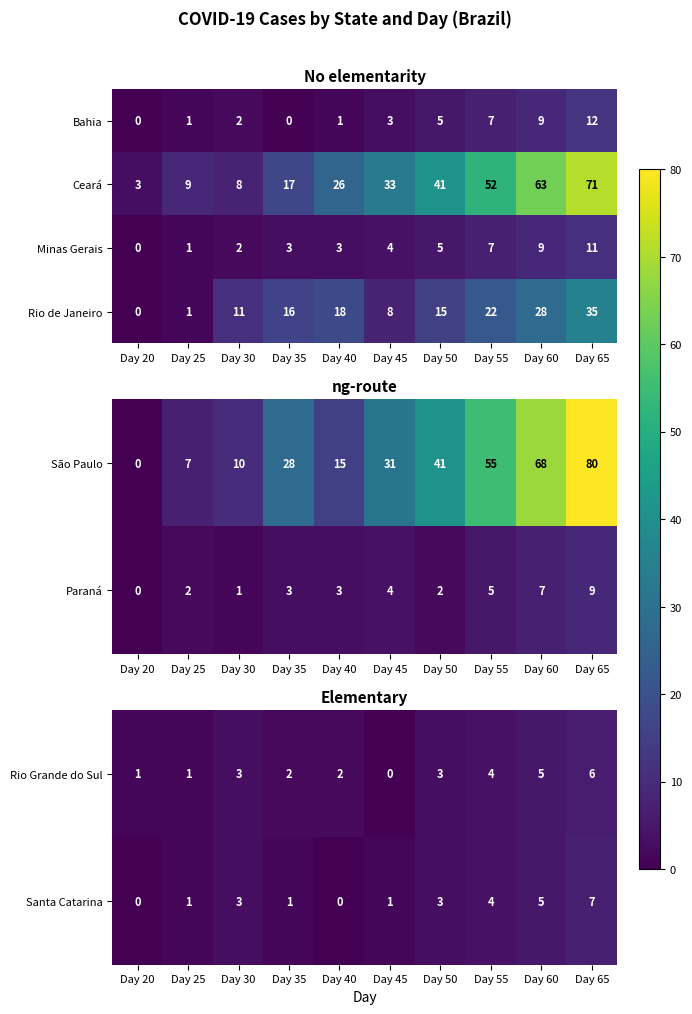

How many categories are shown in the chart?

10